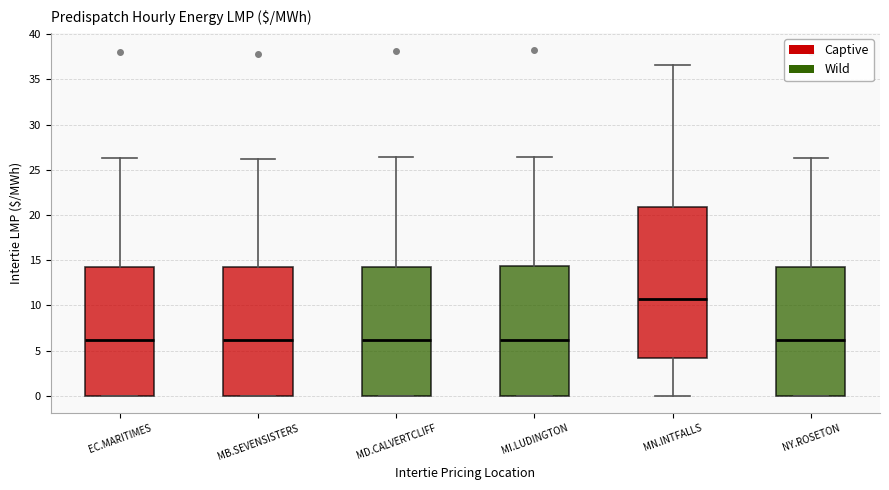

Where is the upper edge of the box for MN.INTFALLS on the y-axis? The values are not printed on the chart, so give them approximately, as read against the axis.

21.0